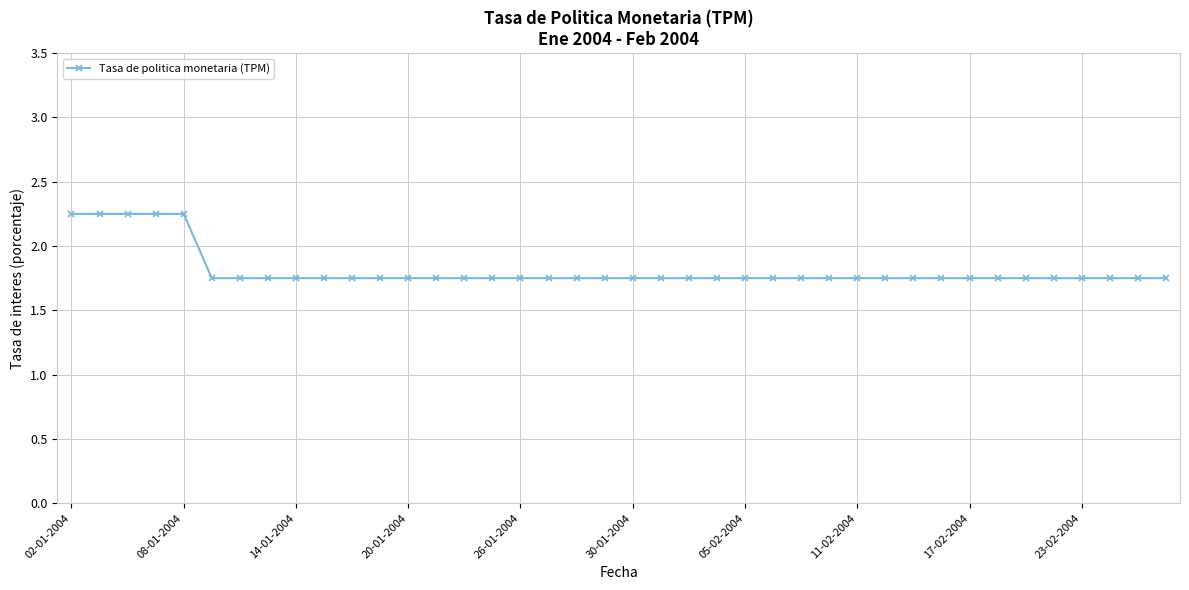

How many values are between 1 and 2?

35